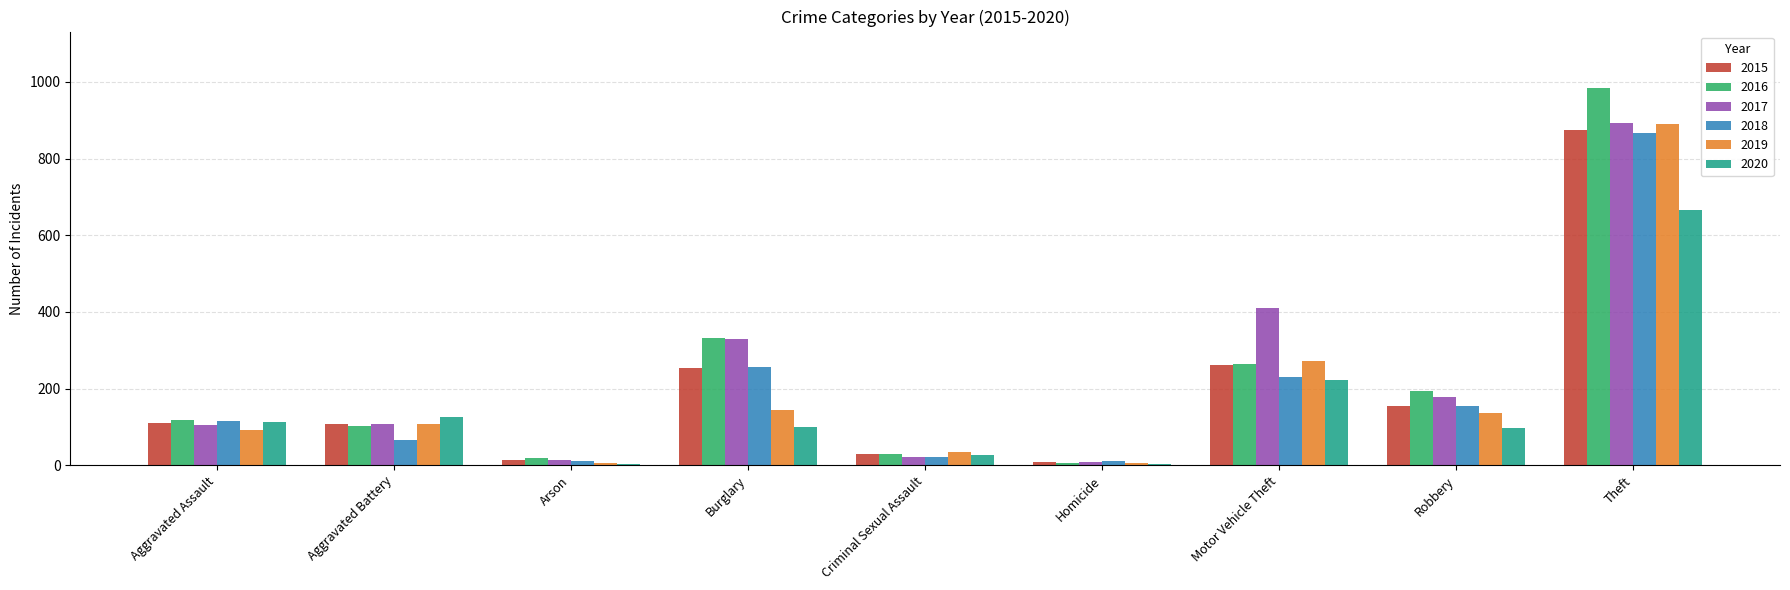

Where is 2017 nearest to the value 450?

Motor Vehicle Theft